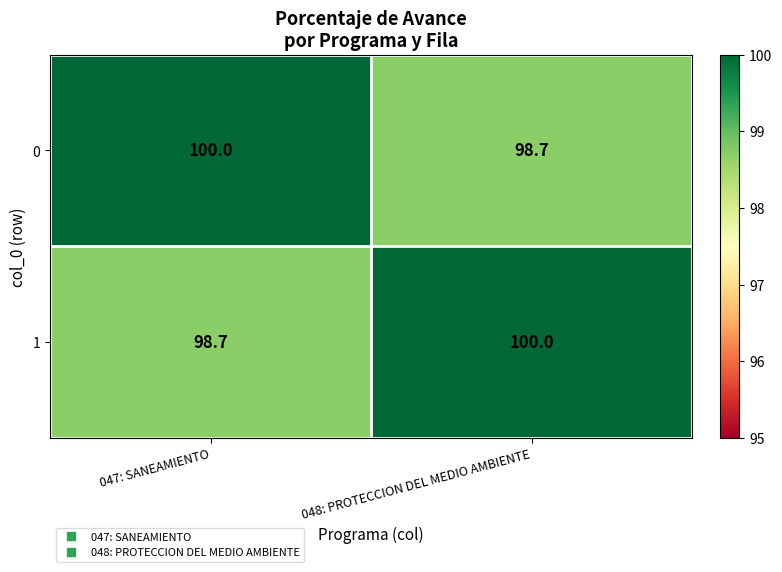

What is the difference between the 0 values at 048: PROTECCION DEL MEDIO AMBIENTE and 047: SANEAMIENTO?

1.3